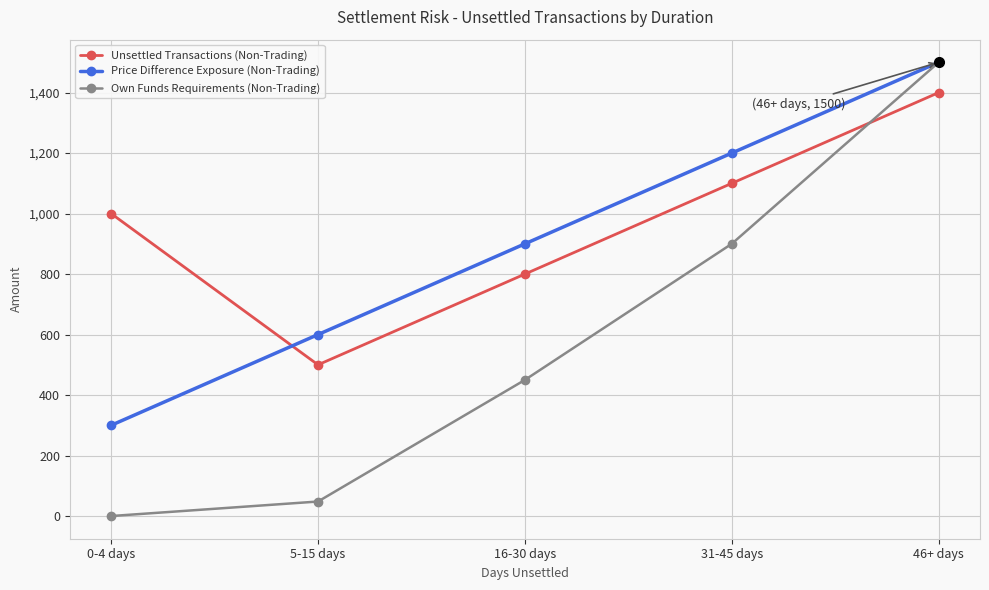

List the labels in order of Unsettled Transactions (Non-Trading) value, smallest first.

5-15 days, 16-30 days, 0-4 days, 31-45 days, 46+ days